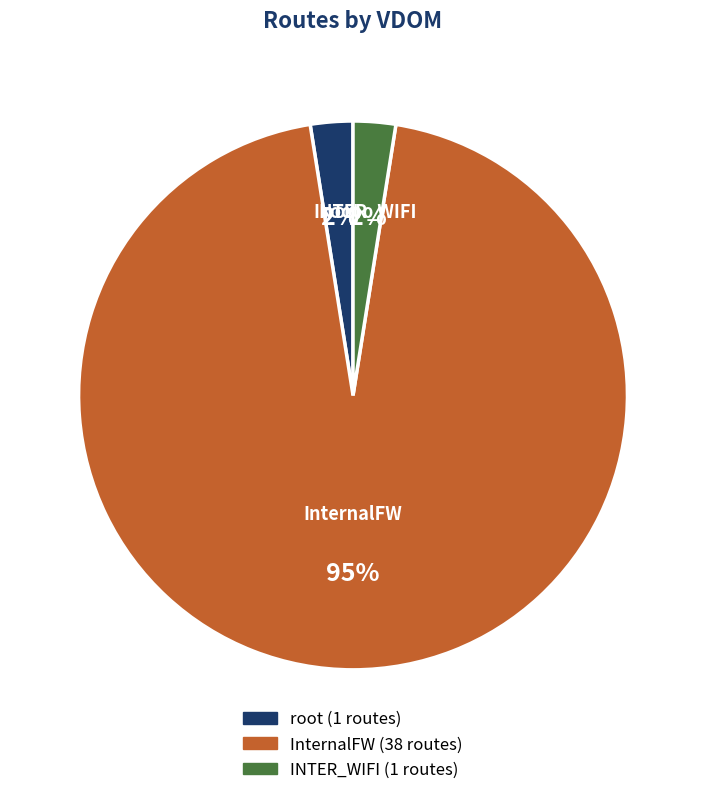

Is there a majority slice in this chart?

Yes